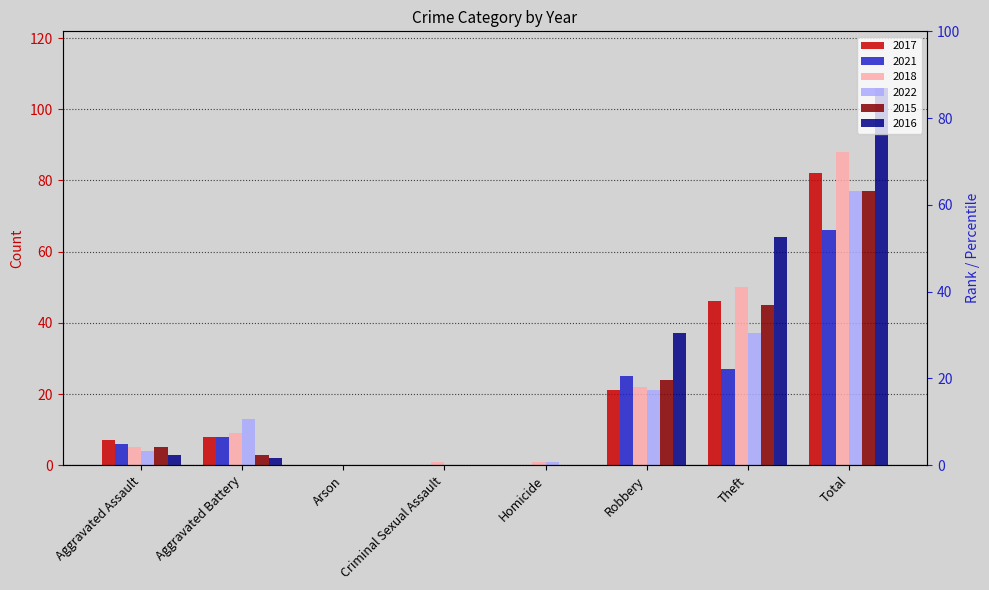

Rank the series at Criminal Sexual Assault from highest to lowest value.

2018, 2017, 2021, 2022, 2015, 2016